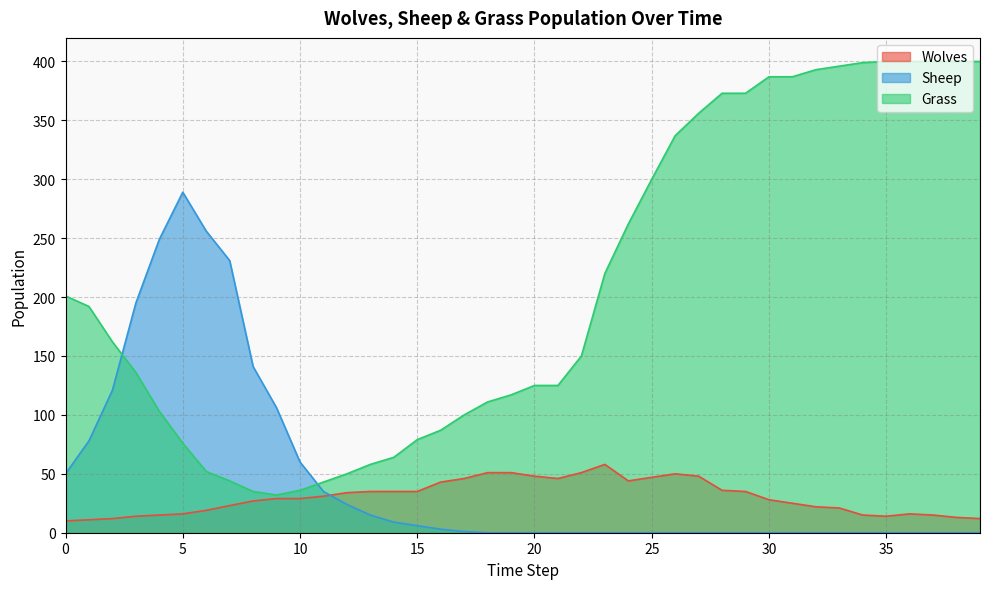

Reading left to right, list all the values displayed in this chart.

Wolves: 0=10	1=11	2=12	3=14	4=15	5=16	6=19	7=23	8=27	9=29	10=29	11=31	12=34	13=35	14=35	15=35	16=43	17=46	18=51	19=51	20=48	21=46	22=51	23=58	24=44	25=47	26=50	27=48	28=36	29=35	30=28	31=25	32=22	33=21	34=15	35=14	36=16	37=15	38=13	39=12
Sheep: 0=50	1=78	2=121	3=195	4=249	5=289	6=256	7=231	8=141	9=106	10=60	11=35	12=24	13=15	14=9	15=6	16=3	17=1	18=0	19=0	20=0	21=0	22=0	23=0	24=0	25=0	26=0	27=0	28=0	29=0	30=0	31=0	32=0	33=0	34=0	35=0	36=0	37=0	38=0	39=0
Grass: 0=201	1=192	2=162	3=136	4=103	5=76	6=52	7=44	8=35	9=32	10=36	11=43	12=50	13=58	14=64	15=79	16=87	17=100	18=111	19=117	20=125	21=125	22=150	23=220	24=262	25=300	26=337	27=356	28=373	29=373	30=387	31=387	32=393	33=396	34=399	35=400	36=400	37=400	38=400	39=400